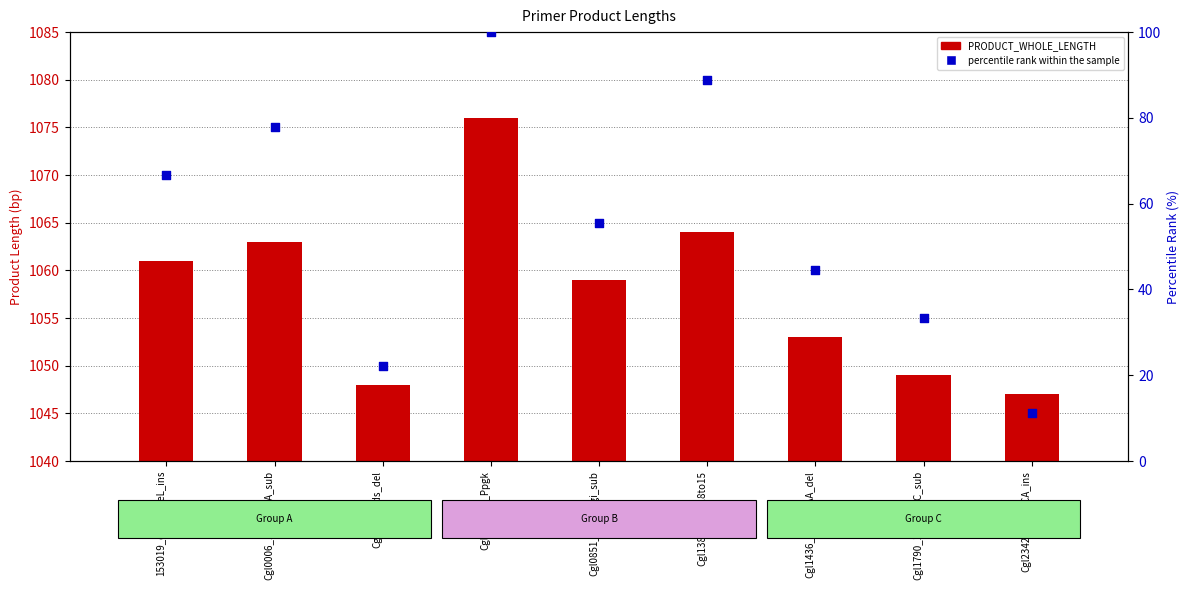

Which series reaches the minimum Y coordinate?

percentile rank within the sample